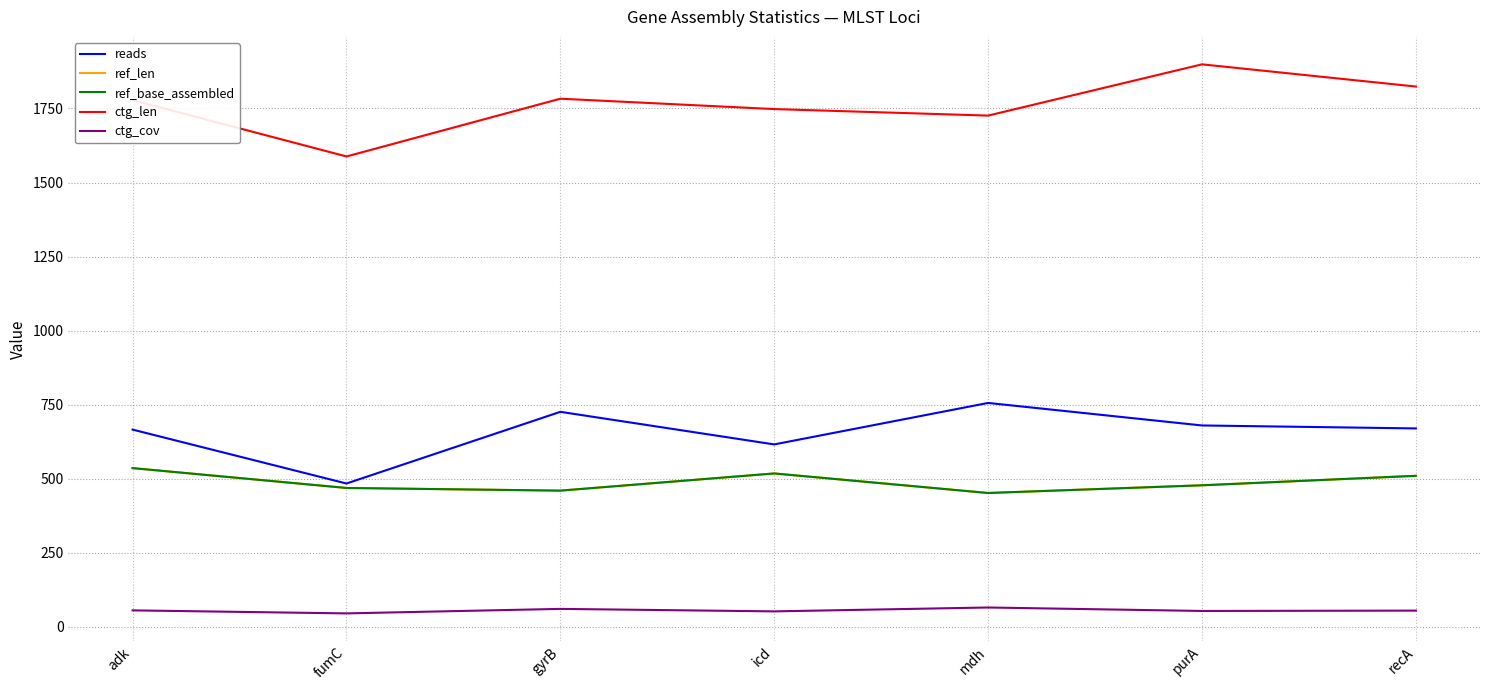

Reading left to right, extract all data points from this chart.

reads: adk=666.0	fumC=484.0	gyrB=726.0	icd=616.0	mdh=756.0	purA=680.0	recA=670.0
ref_len: adk=536.0	fumC=469.0	gyrB=460.0	icd=518.0	mdh=452.0	purA=478.0	recA=510.0
ref_base_assembled: adk=536.0	fumC=469.0	gyrB=460.0	icd=518.0	mdh=452.0	purA=478.0	recA=510.0
ctg_len: adk=1778.0	fumC=1588.0	gyrB=1783.0	icd=1748.0	mdh=1726.0	purA=1899.0	recA=1824.0
ctg_cov: adk=55.8	fumC=45.6	gyrB=60.8	icd=52.4	mdh=65.5	purA=53.8	recA=55.0